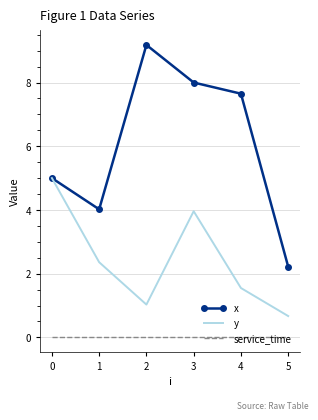

What is the spread (max minus min) of values at 1?

4.0